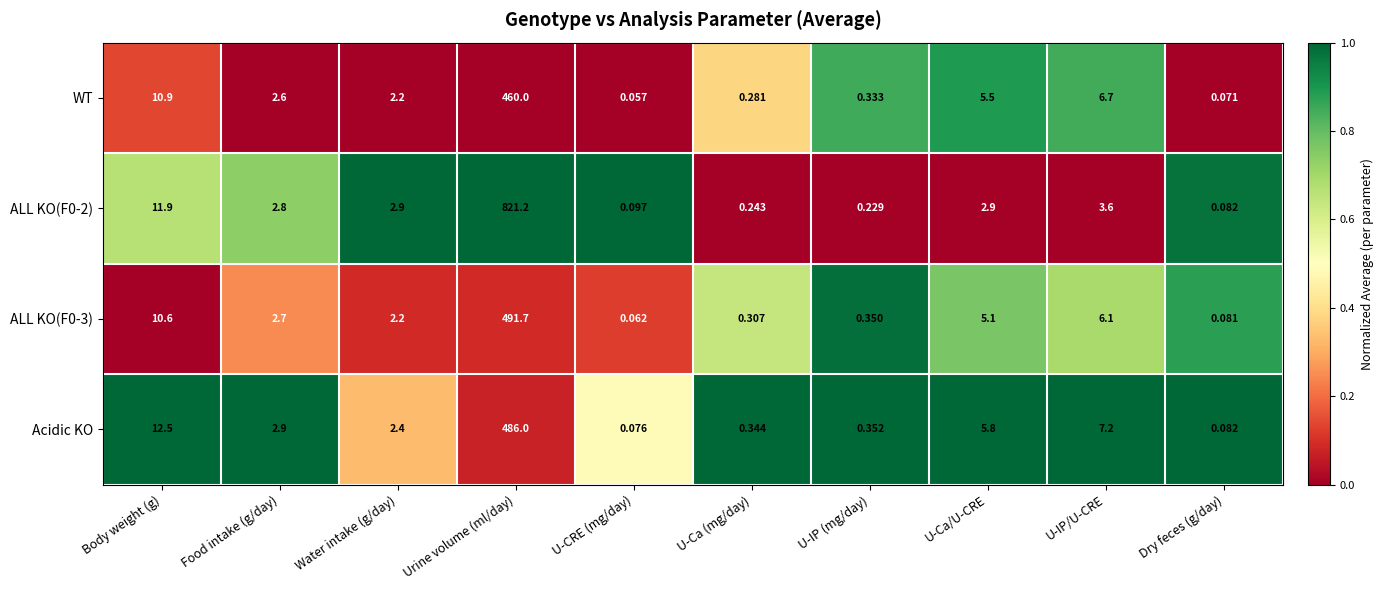

At which label does Acidic KO first exceed 2?

Body weight (g)